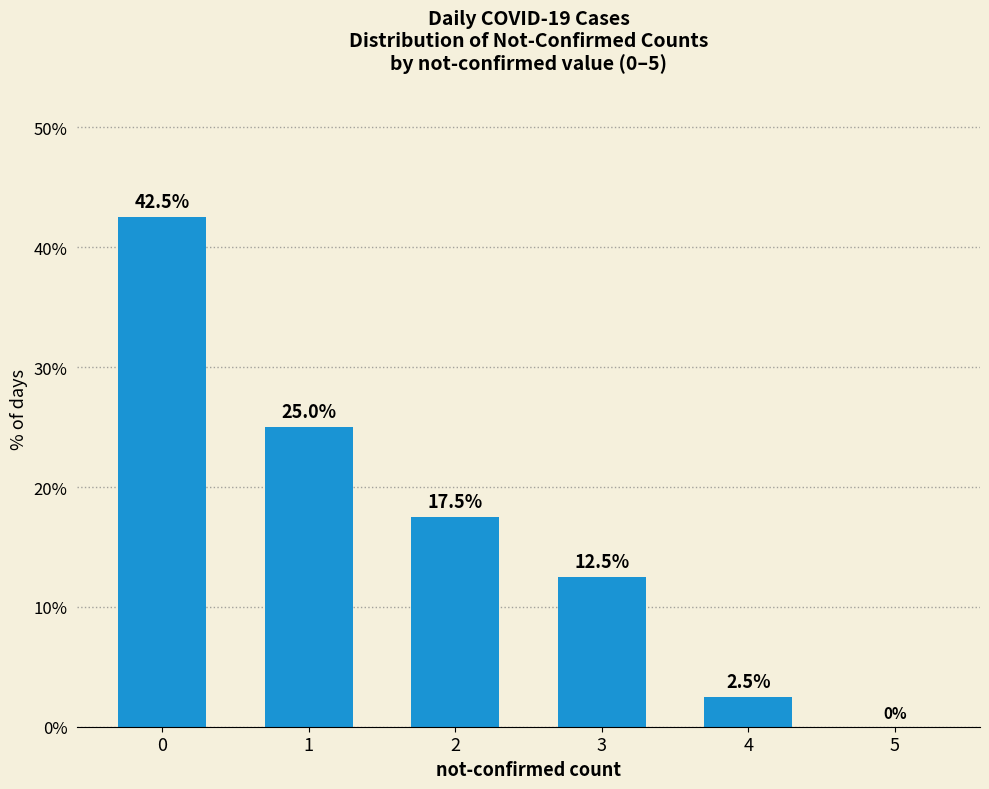

Approximately how many times larger is the value at 0 compared to 3?

3.4